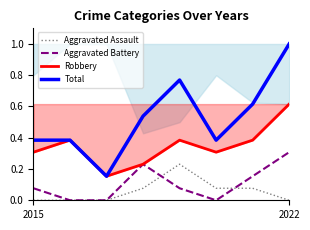

True or false: Robbery and Aggravated Assault intersect in this chart.

False